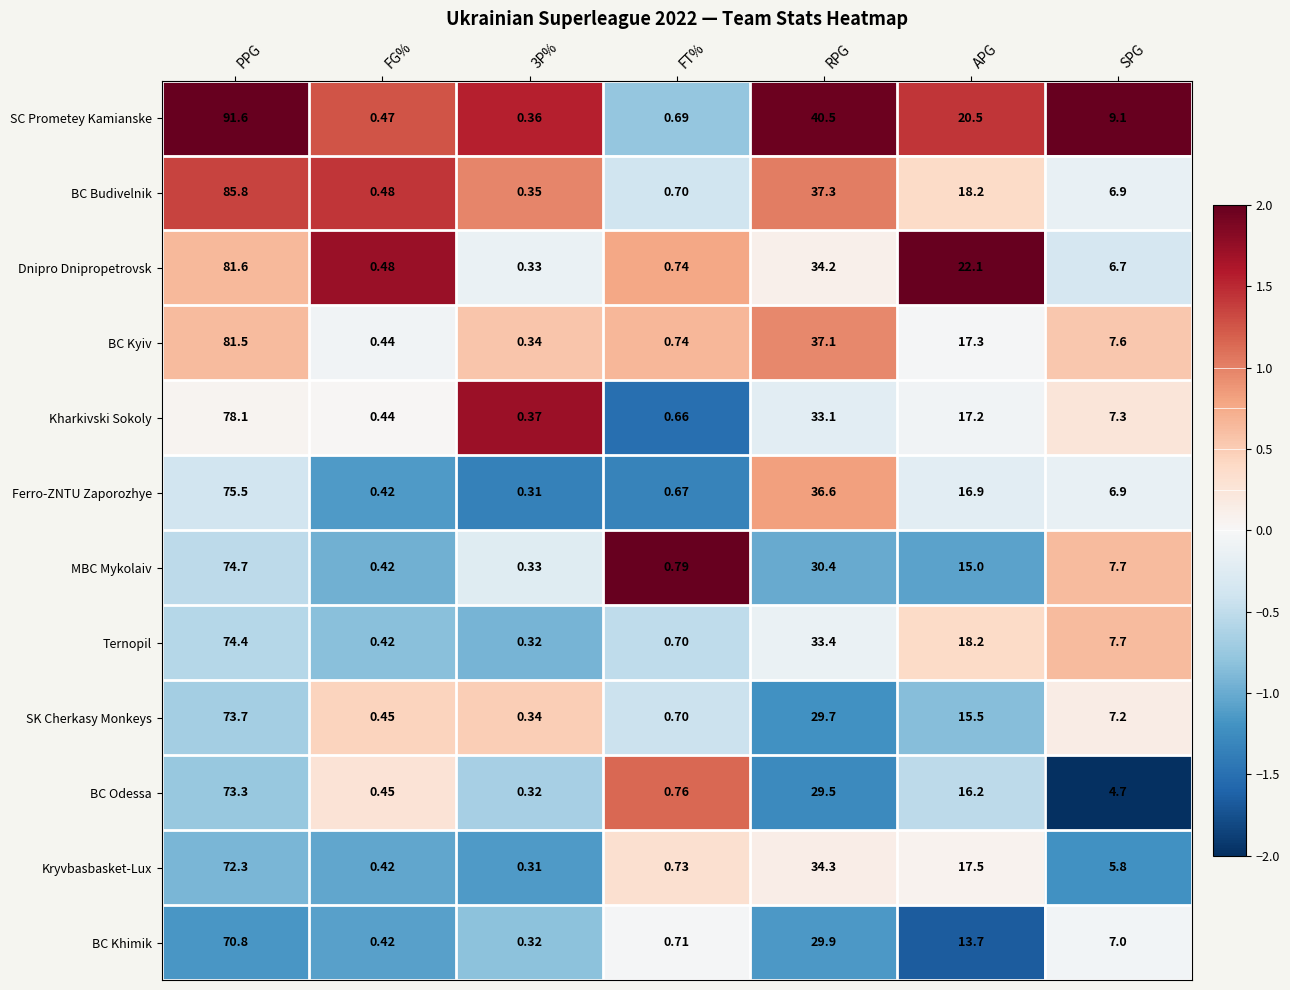

Which label corresponds to the largest value in the chart?

PPG